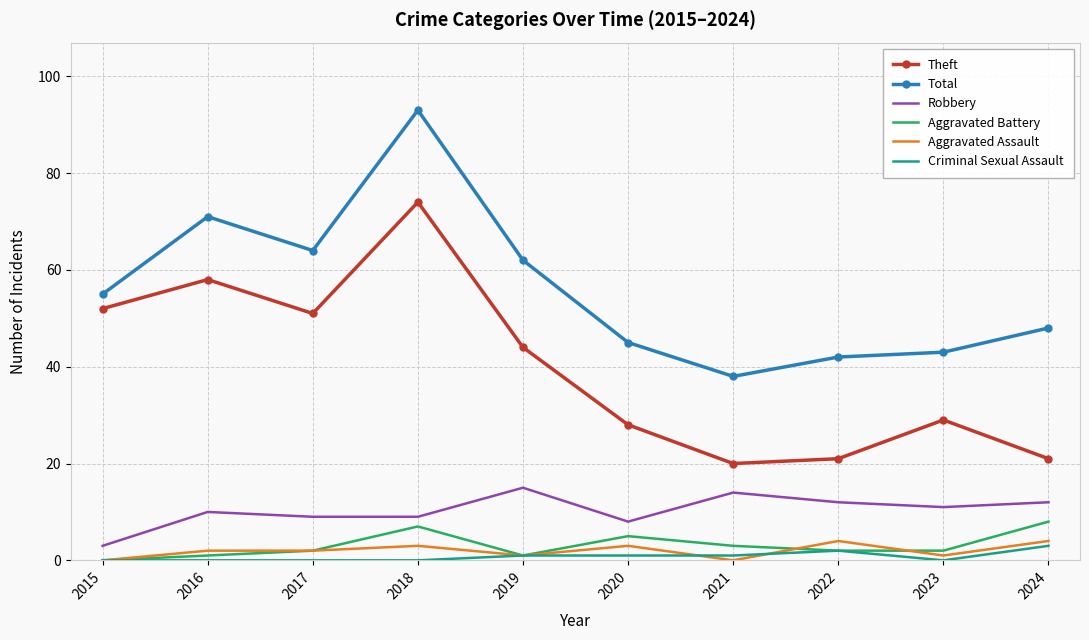

Reading right to left, transcribe all the data shown in this chart.

Theft: 21	29	21	20	28	44	74	51	58	52
Total: 48	43	42	38	45	62	93	64	71	55
Robbery: 12	11	12	14	8	15	9	9	10	3
Aggravated Battery: 8	2	2	3	5	1	7	2	1	0
Aggravated Assault: 4	1	4	0	3	1	3	2	2	0
Criminal Sexual Assault: 3	0	2	1	1	1	0	0	0	0